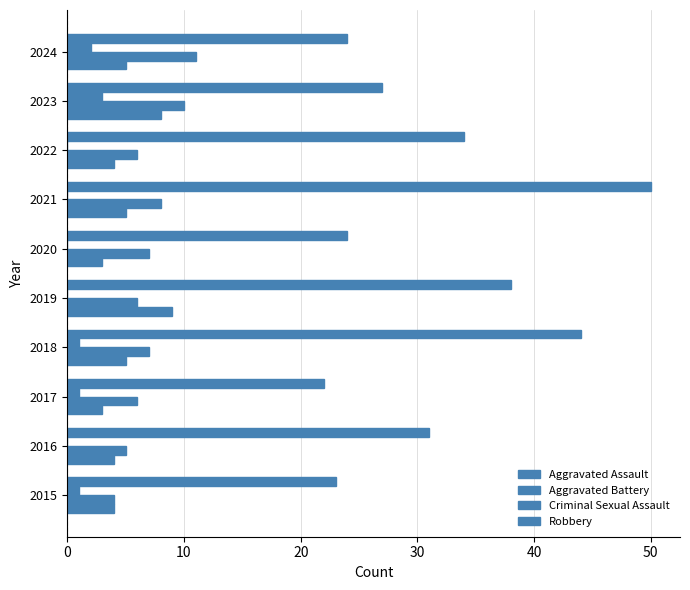

What is the average value of the Robbery series?

32